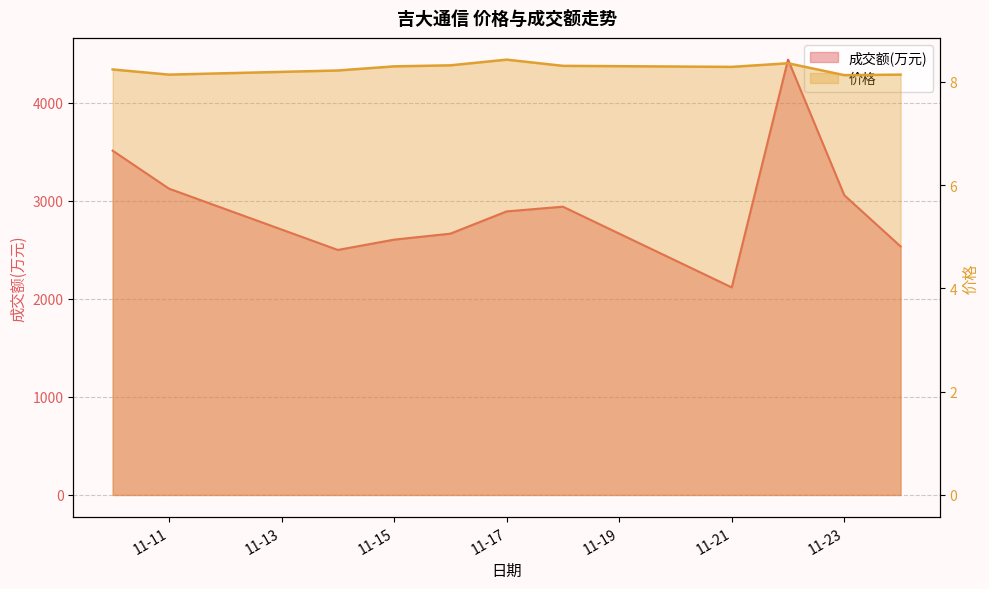

Where is 价格 nearest to the value 8?

11-23